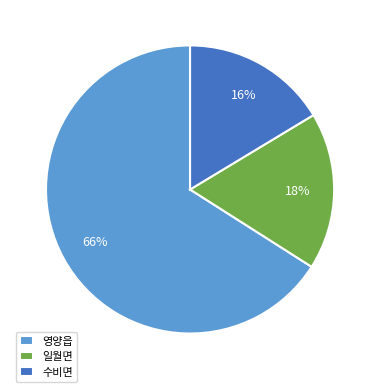

To the nearest percent, what is the combined percentage of 영양읍 and 일월면?

84%